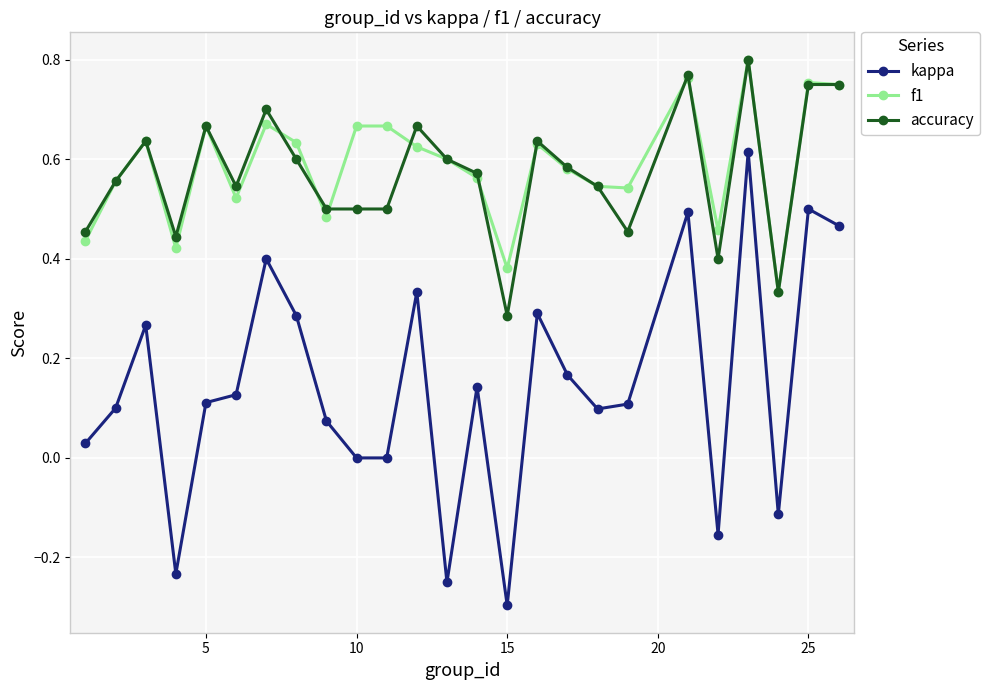

Does the chart display data point markers on the line(s)?

Yes